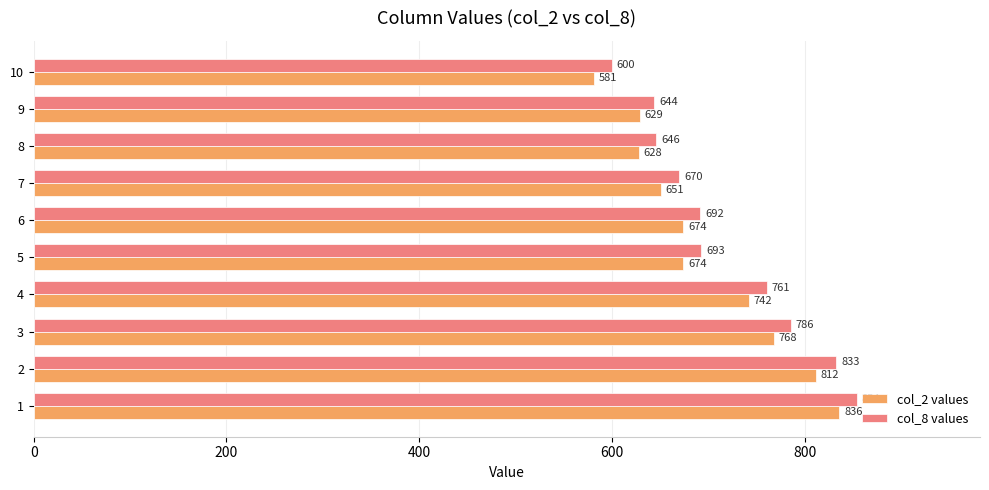

List the series in order of their overall mean, highest first.

col_8 values, col_2 values